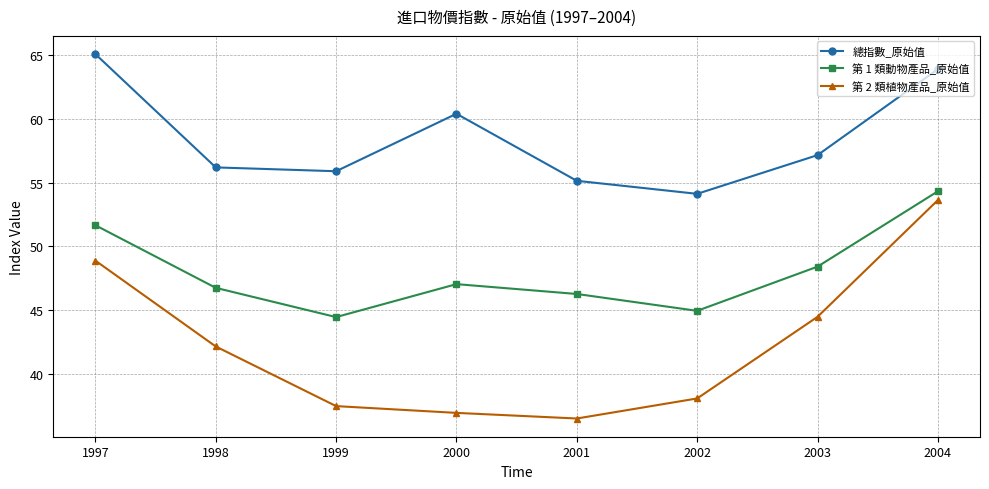

True or false: 第 2 類植物產品_原始值 has a value of 63.5 at 2001.

False